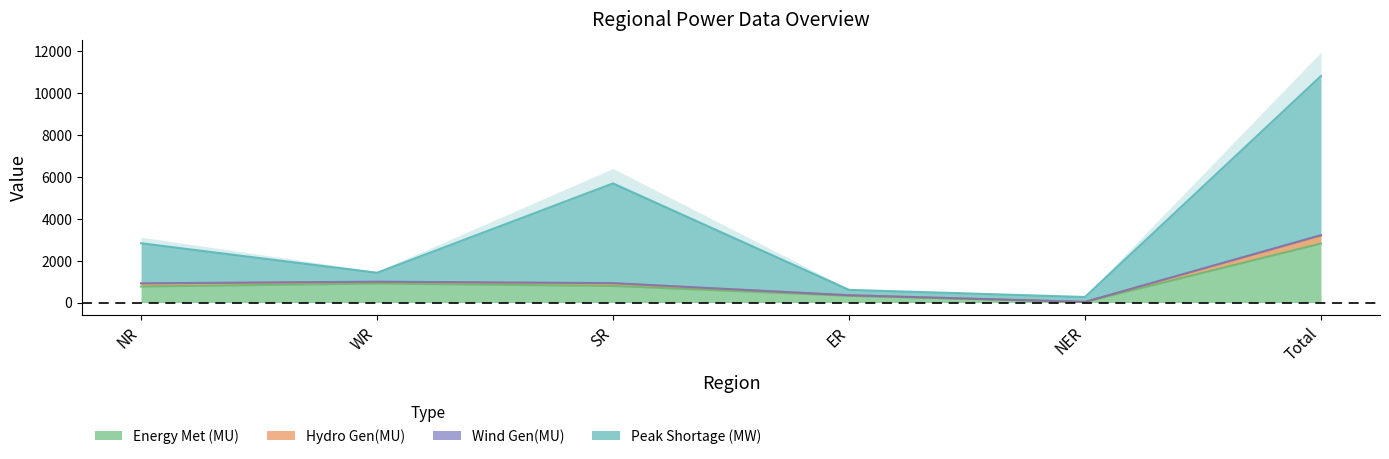

What position from the right is SR?

4